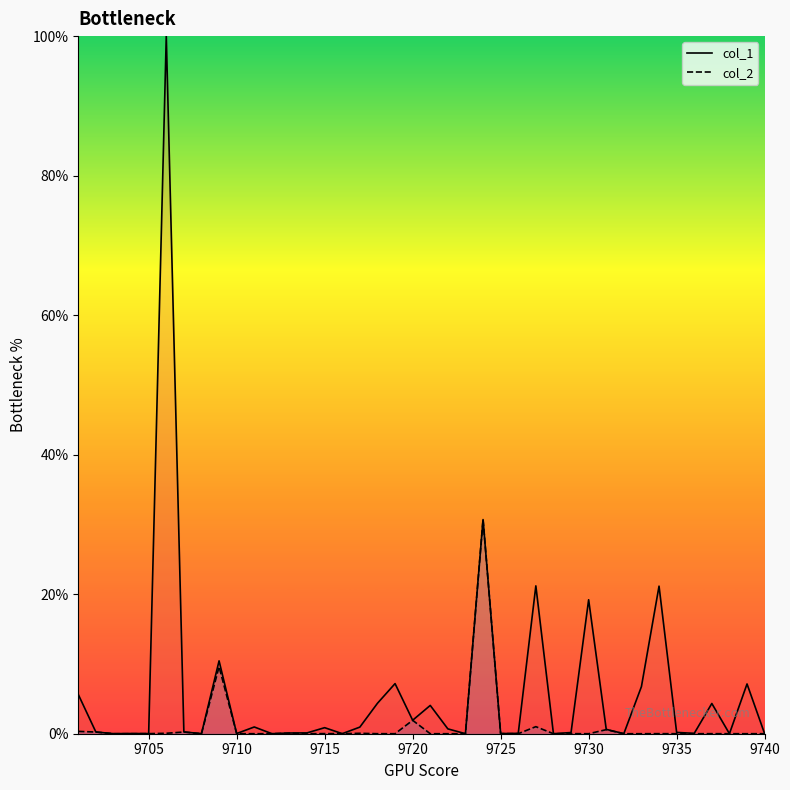

Which series has the widest spread of values?

col_1